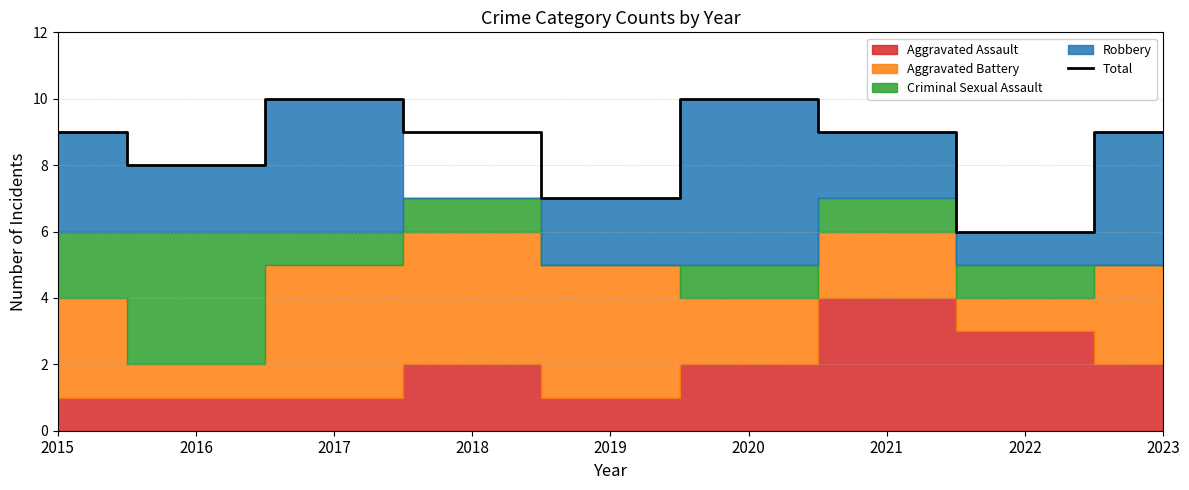

Which has a higher value, 2023 or 2019?

2023